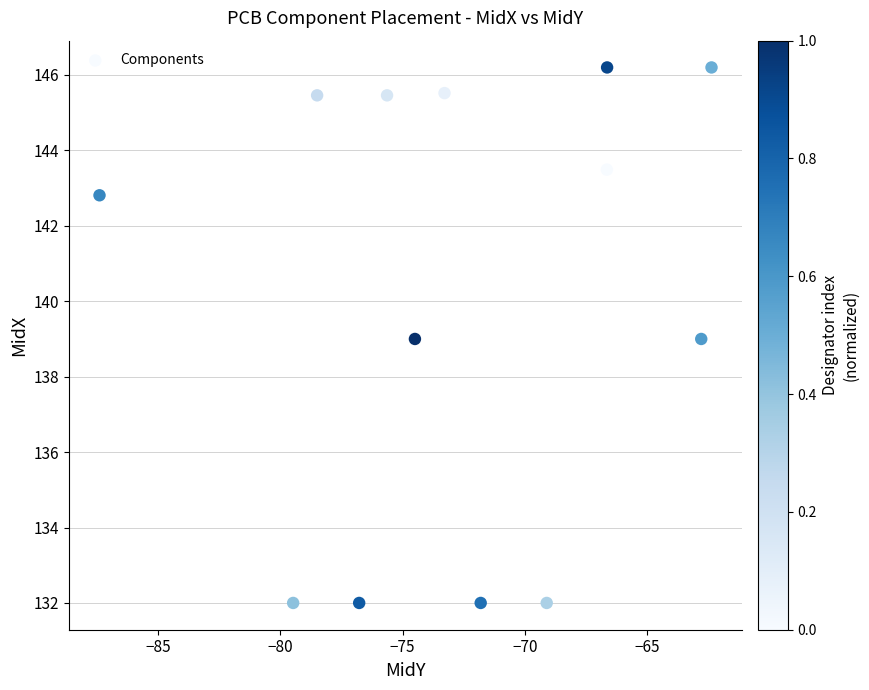

What is the range of Y values (max minus min)?

14.2